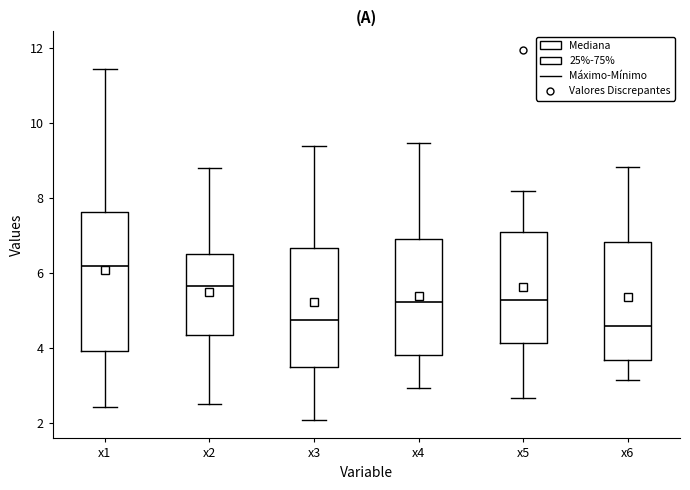

Reading left to right, read every box against the y-axis: the position of its median line, the range the box covers, and the ends of its whiskers. The values are not printed on the chart, so give them approximately, as read against the axis.

x1: median 6.2, box 4.0 to 7.6, whiskers 2.4 to 11.4
x2: median 5.6, box 4.4 to 6.4, whiskers 2.4 to 8.8
x3: median 4.8, box 3.4 to 6.6, whiskers 2.0 to 9.4
x4: median 5.2, box 3.8 to 7.0, whiskers 3.0 to 9.4
x5: median 5.2, box 4.2 to 7.0, whiskers 2.6 to 8.2
x6: median 4.6, box 3.6 to 6.8, whiskers 3.2 to 8.8